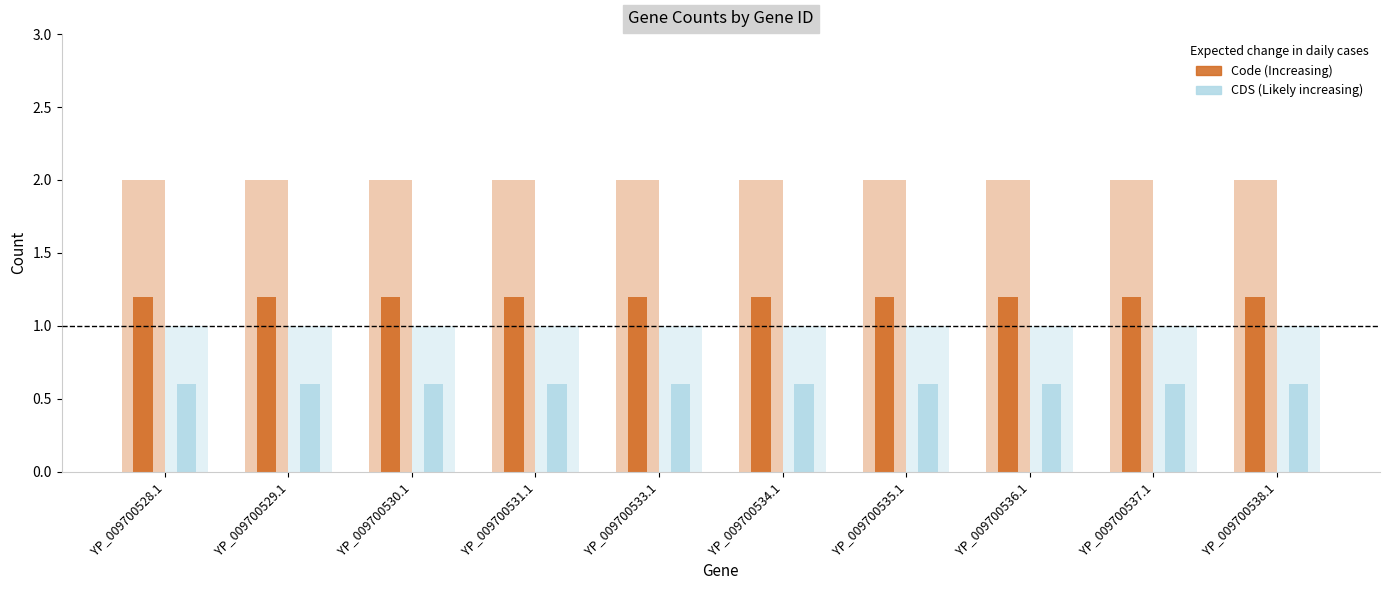

Is the value of Code at YP_009700528.1 greater than the value of CDS at YP_009700533.1?

Yes